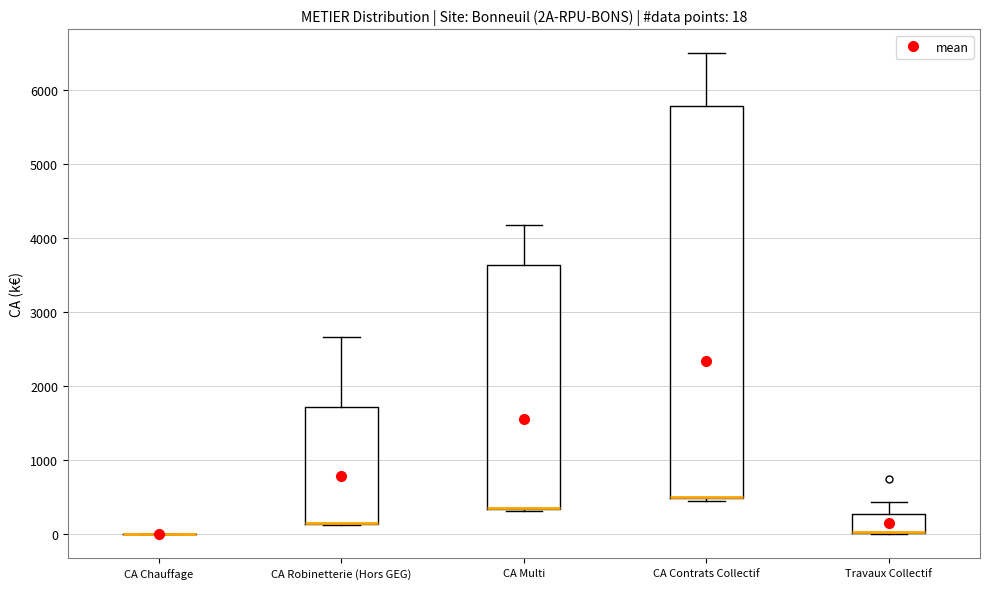

Comparing the boxes themselves (not the whiskers), which one is the tallest?

CA Contrats Collectif